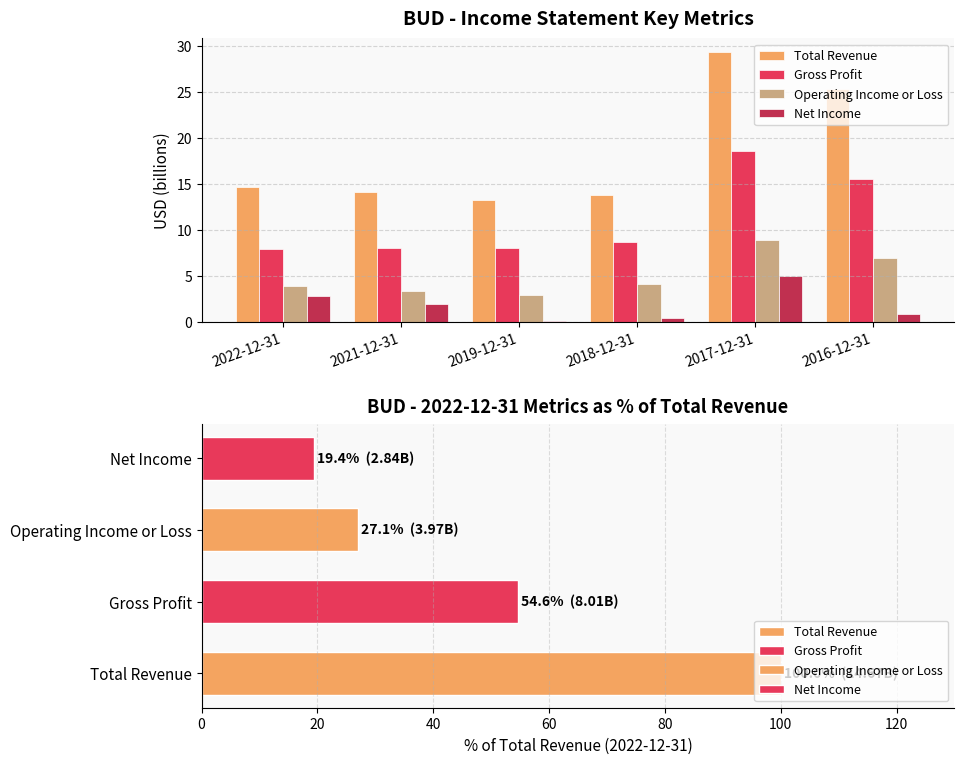

Reading right to left, list all the values displayed in this chart.

Total Revenue: 2016-12-31=25.3	2017-12-31=29.3	2018-12-31=13.8	2019-12-31=13.3	2021-12-31=14.2	2022-12-31=14.7
Gross Profit: 2016-12-31=15.5	2017-12-31=18.6	2018-12-31=8.7	2019-12-31=8.1	2021-12-31=8.1	2022-12-31=8.0
Operating Income or Loss: 2016-12-31=7.0	2017-12-31=9.0	2018-12-31=4.1	2019-12-31=3.0	2021-12-31=3.5	2022-12-31=4.0
Net Income: 2016-12-31=1.0	2017-12-31=5.1	2018-12-31=0.5	2019-12-31=0.1	2021-12-31=2.0	2022-12-31=2.8